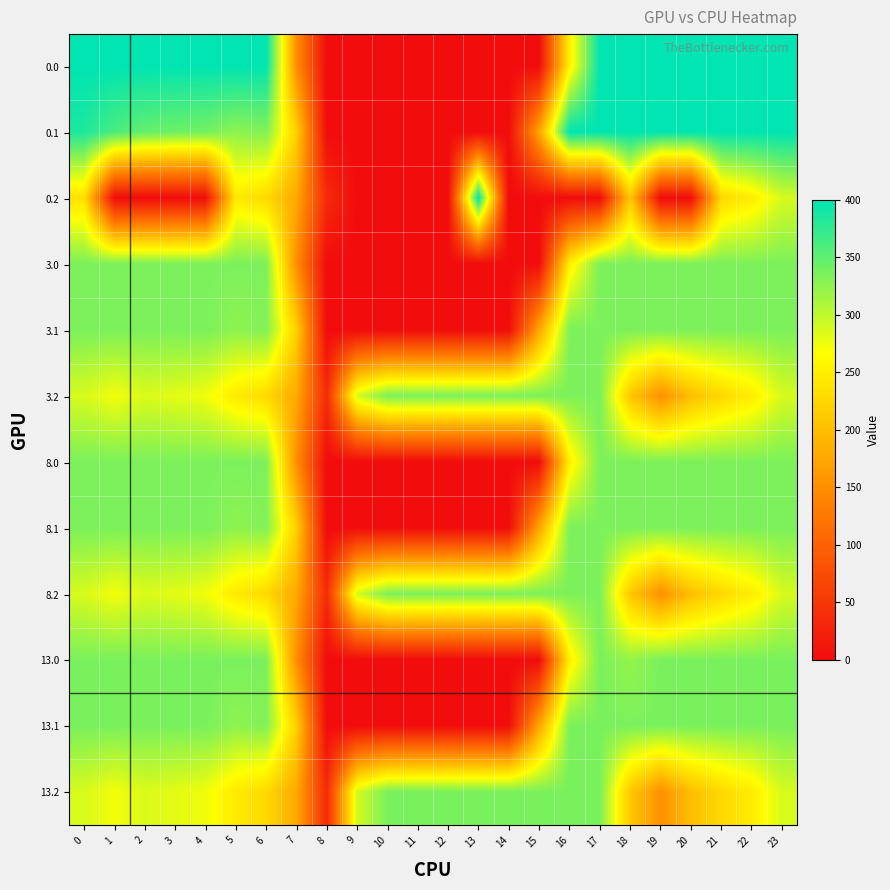

At which category is the sum across all series the highest?

23